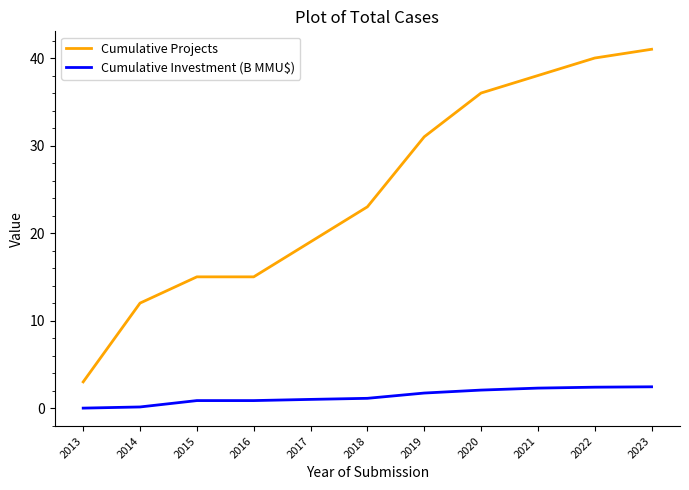

Which series has the largest range (max minus min)?

Cumulative Projects